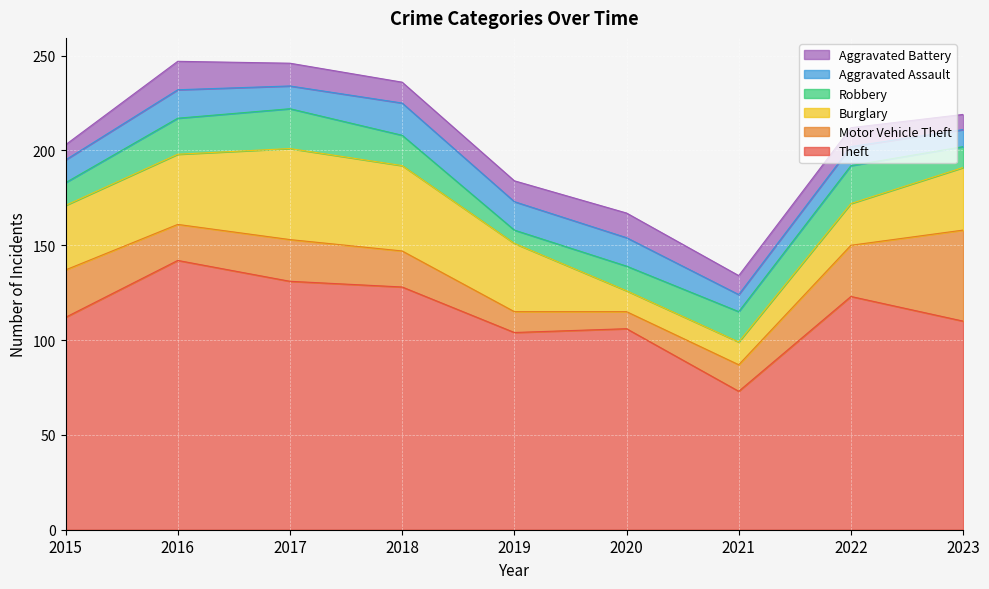

At how many categories does at least one series exceed 91?

8